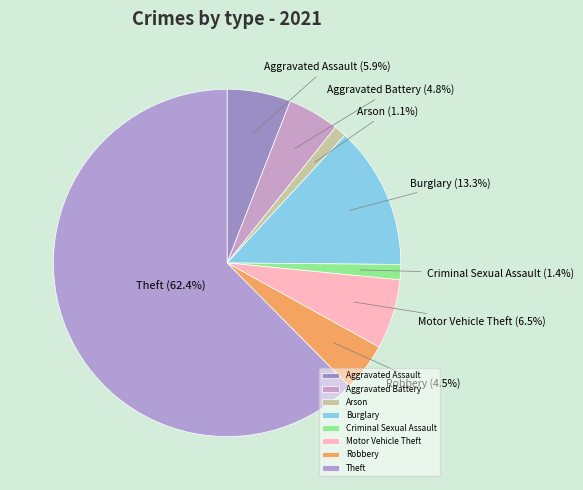

What is the largest slice in the pie chart?

Theft